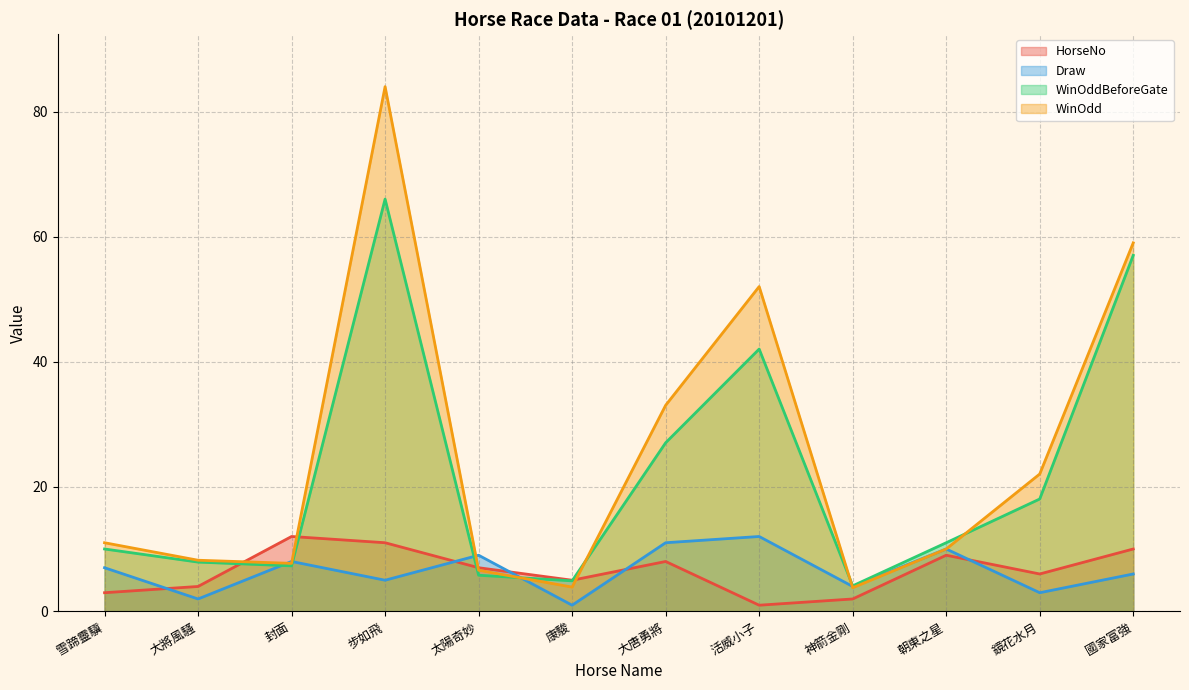

Reading left to right, list all the values displayed in this chart.

HorseNo: 3.0	4.0	12.0	11.0	7.0	5.0	8.0	1.0	2.0	9.0	6.0	10.0
Draw: 7.0	2.0	8.0	5.0	9.0	1.0	11.0	12.0	4.0	10.0	3.0	6.0
WinOddBeforeGate: 10.0	7.9	7.3	66.0	5.8	4.9	27.0	42.0	4.1	11.0	18.0	57.0
WinOdd: 11.0	8.2	7.7	84.0	6.6	3.9	33.0	52.0	3.8	10.0	22.0	59.0